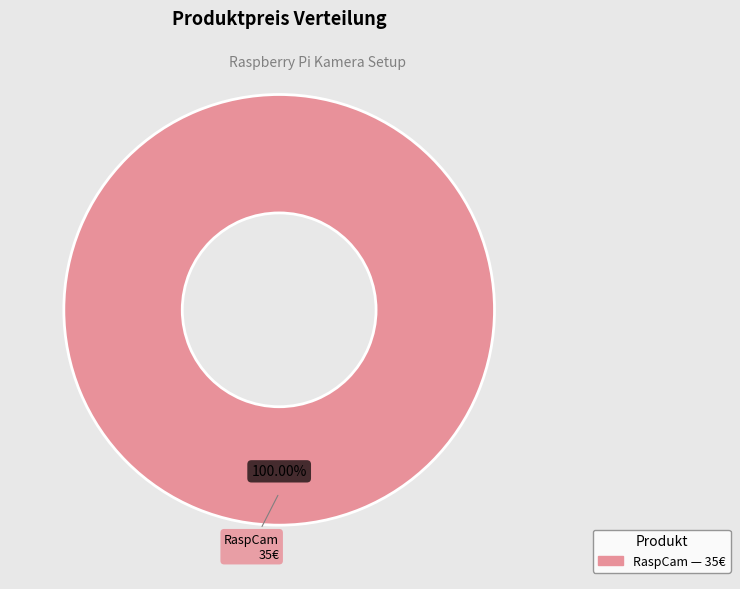

Is there any slice that represents more than half of the pie?

Yes